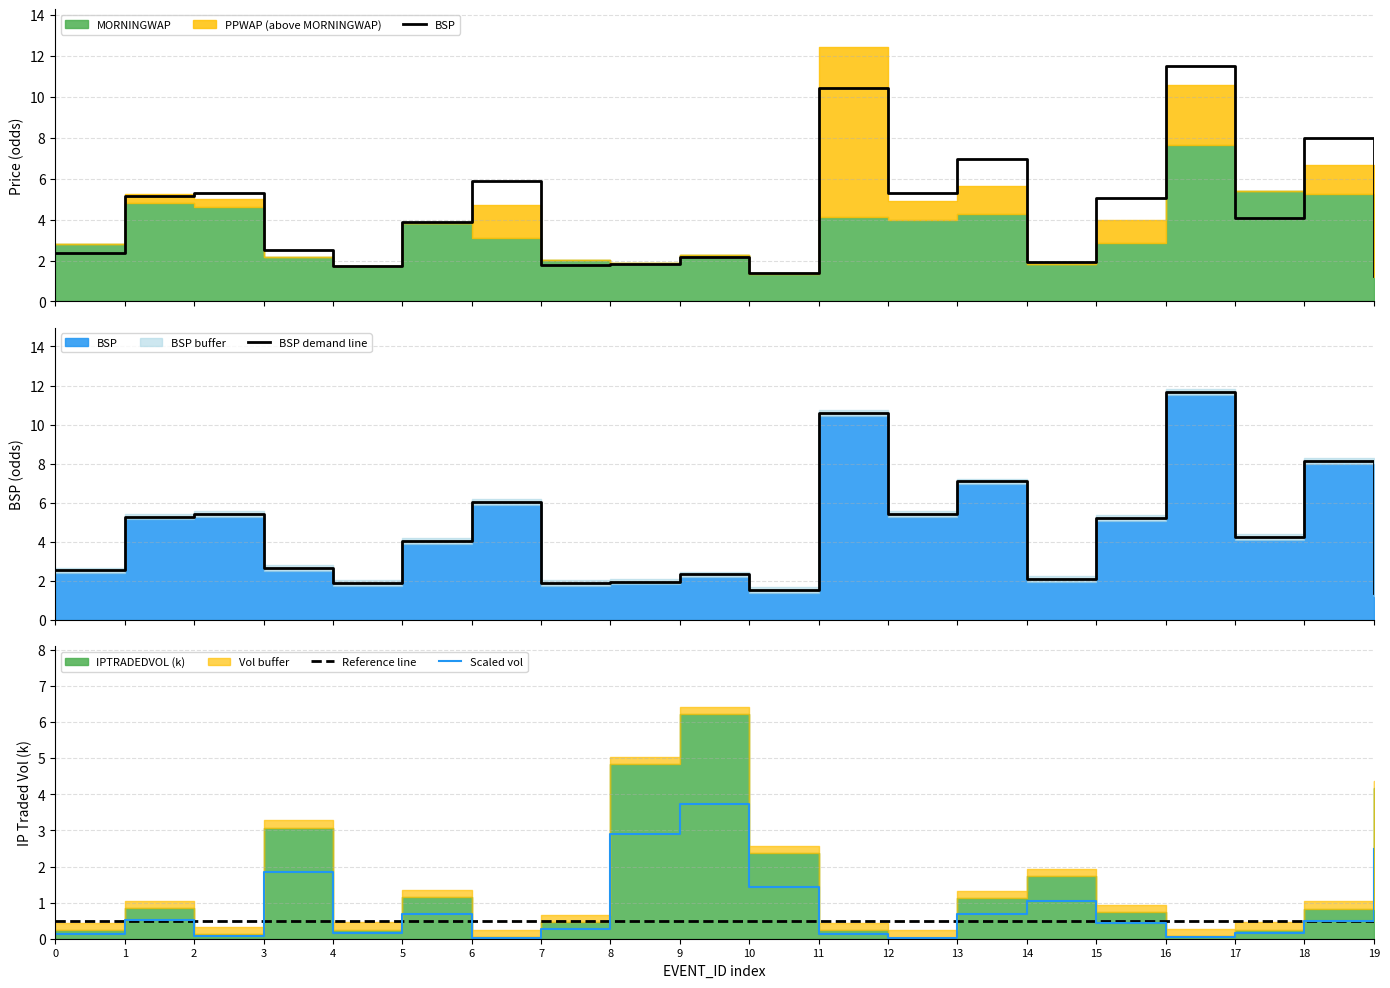

The value of BSP demand line at 14 is 3.5. True or false?

False